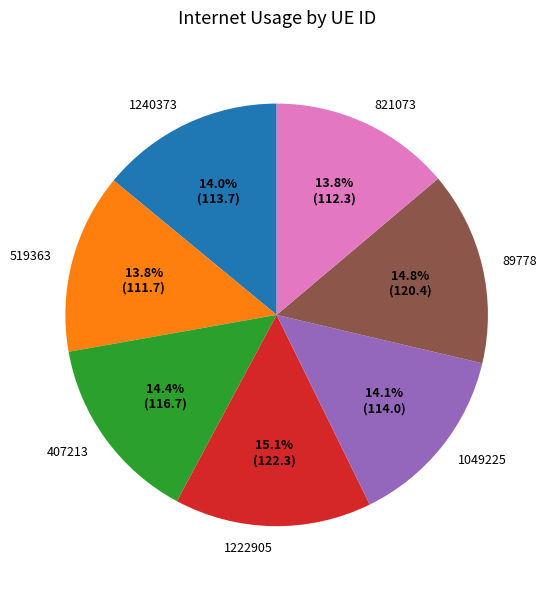

What is the ratio of the value at 519363 to the value at 1049225?

1.0